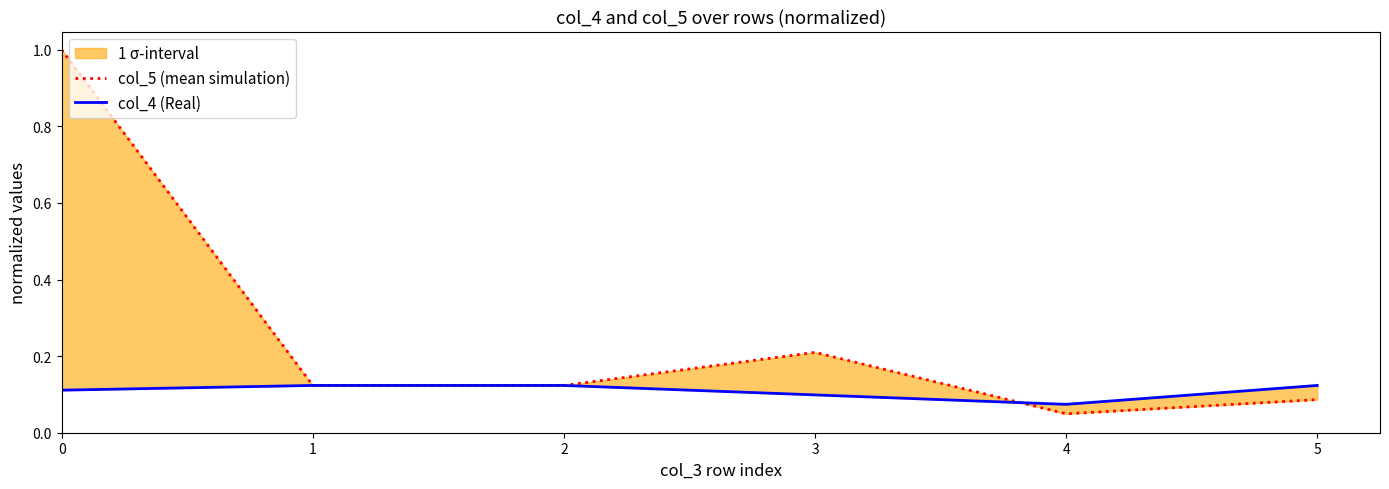

Rank the categories by col_5 (mean simulation) value from lowest to highest.

4, 5, 1, 2, 3, 0